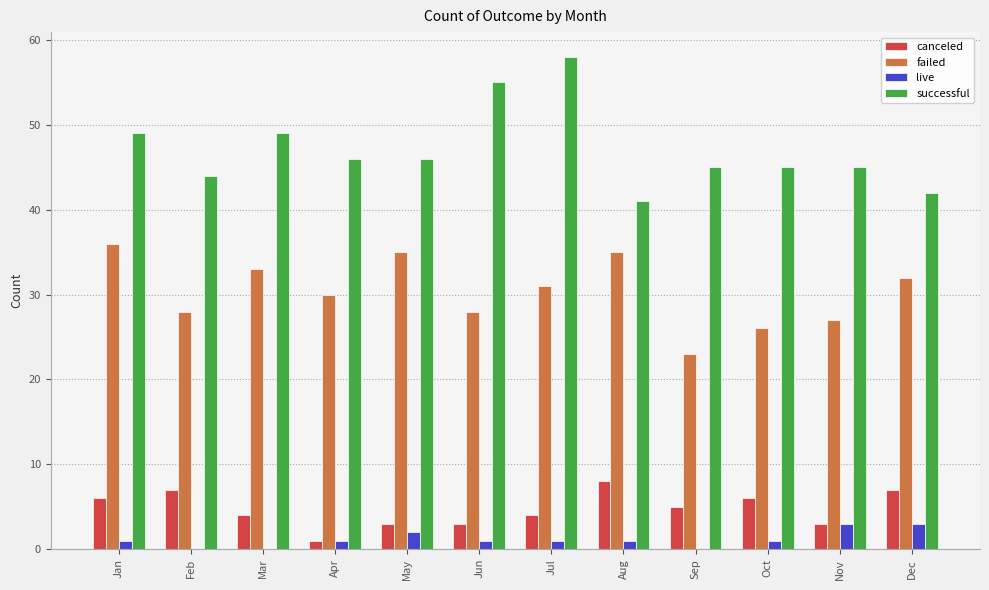

At which category does the chart reach its peak across all series?

Jul